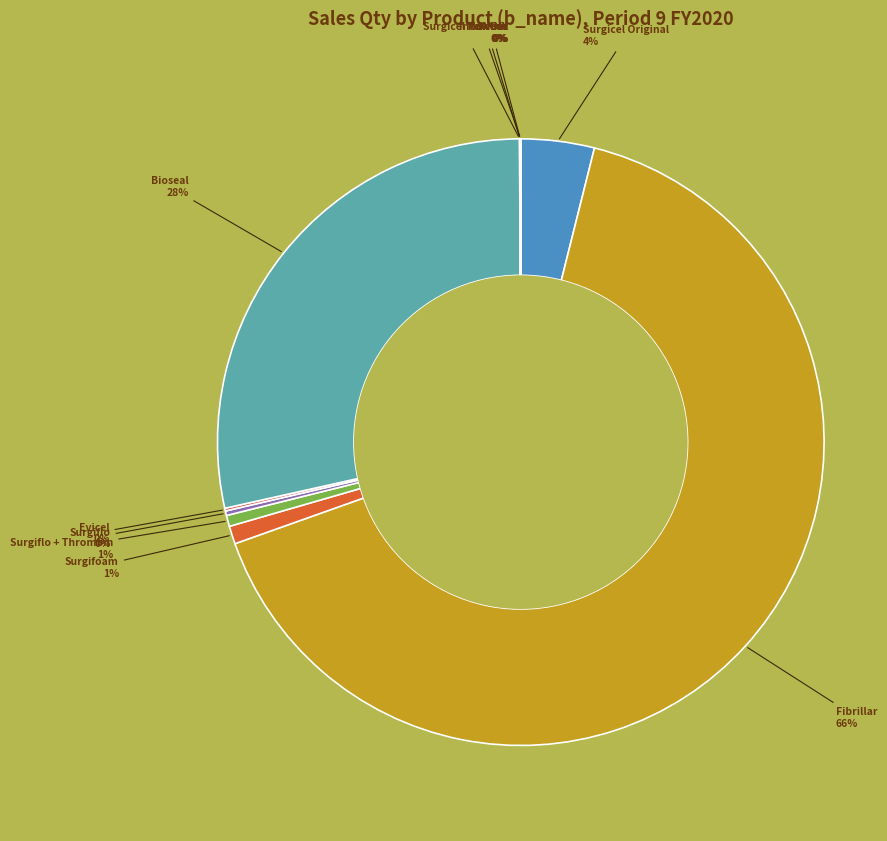

To the nearest percent, what is the average slice percentage?

9%